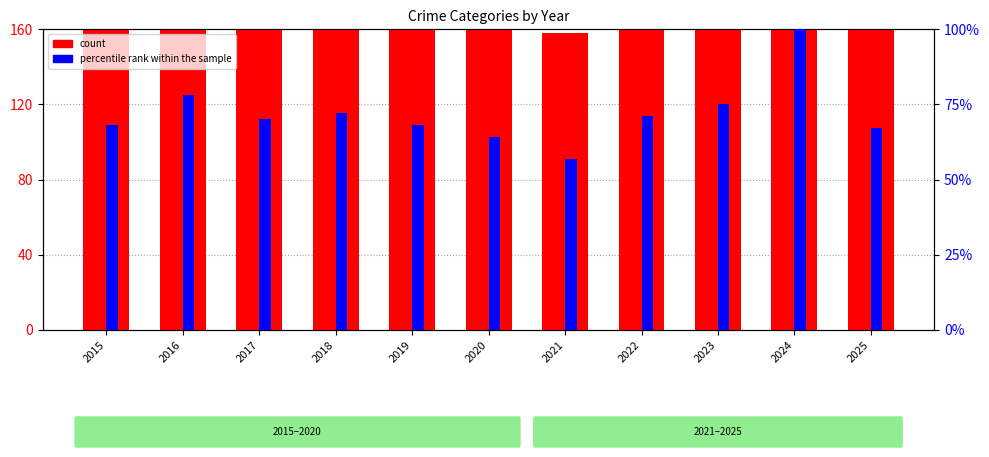

List the series in order of their peak value, lowest first.

percentile rank within the sample, count